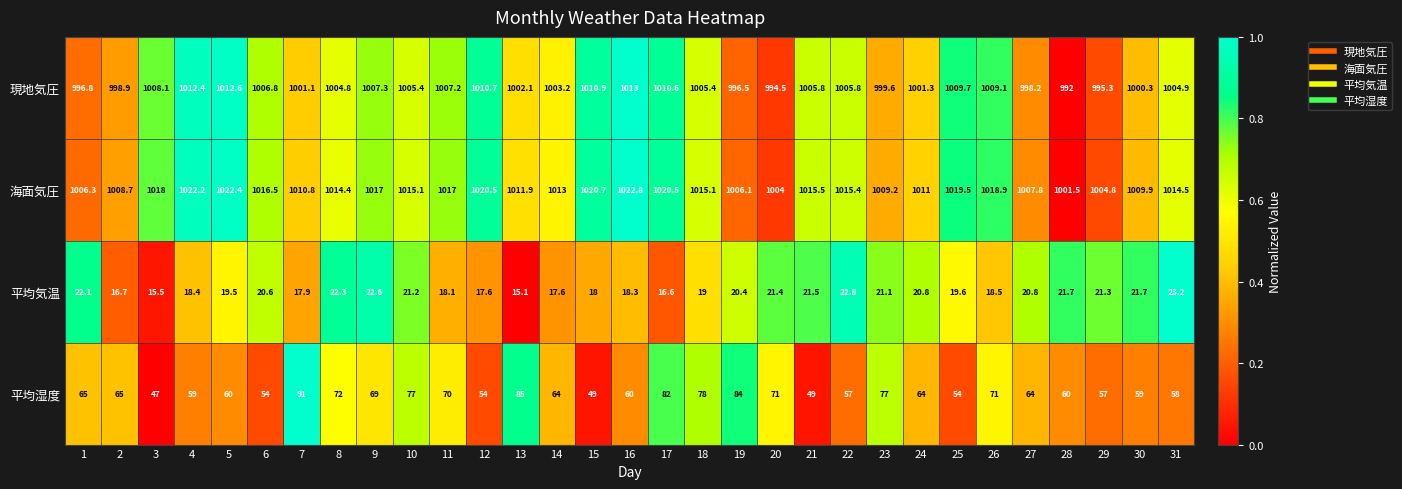

What is the greatest value displayed?

1022.8